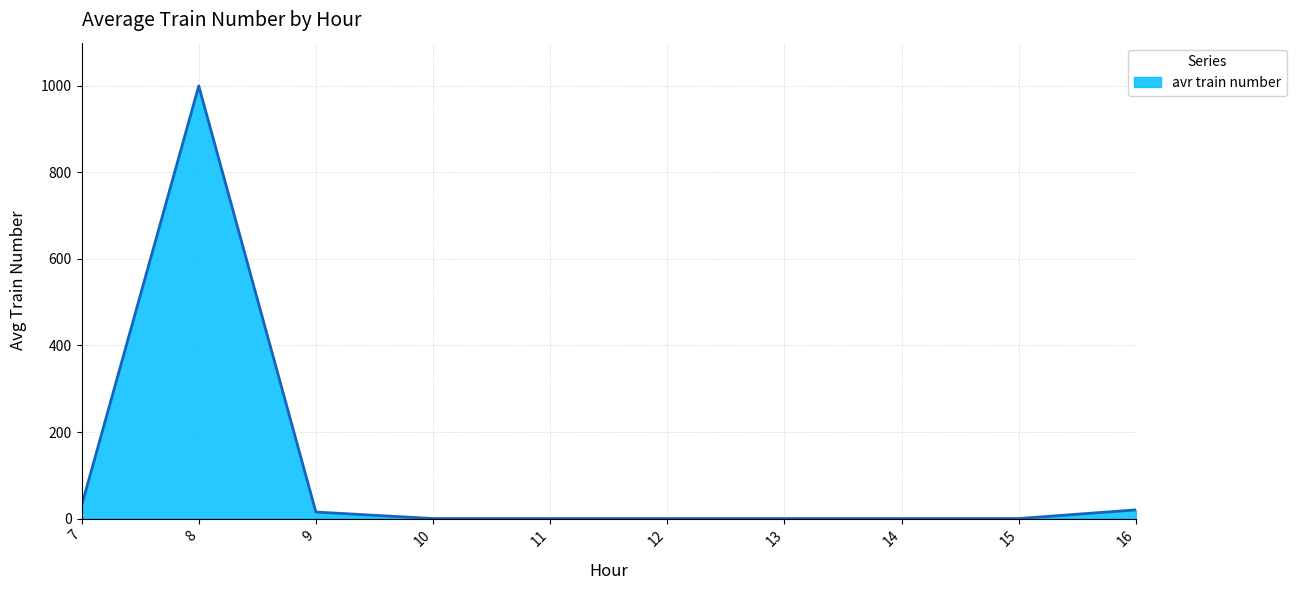

Does the chart display data point markers on the line(s)?

No